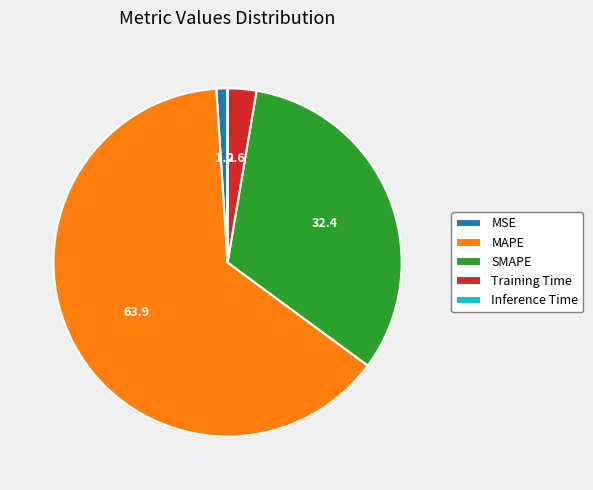

What is the majority slice?

MAPE